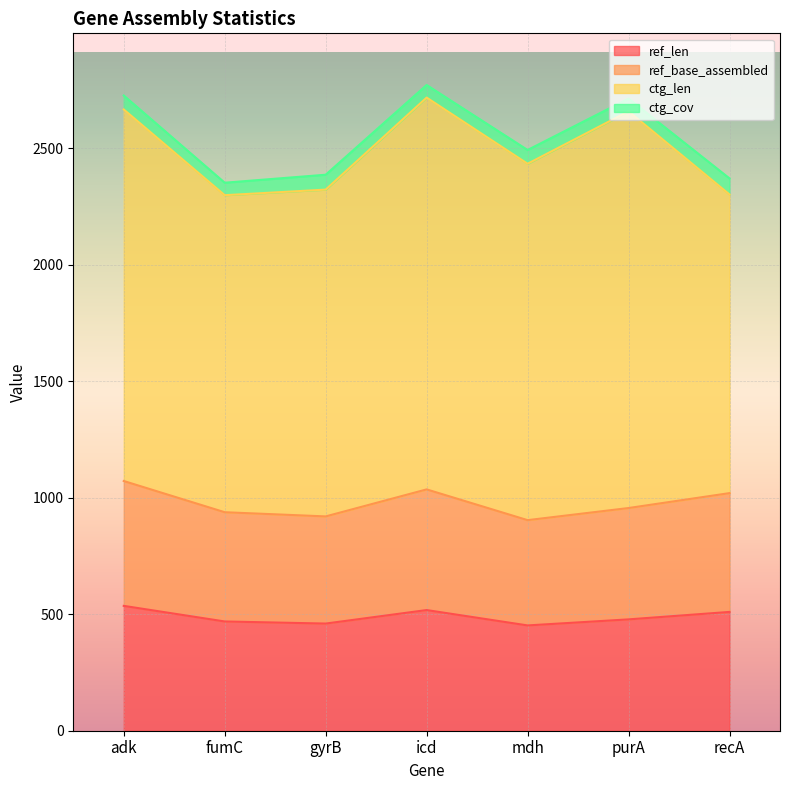

What is the approximate value of ref_base_assembled at fumC, to the nearest 5?

940